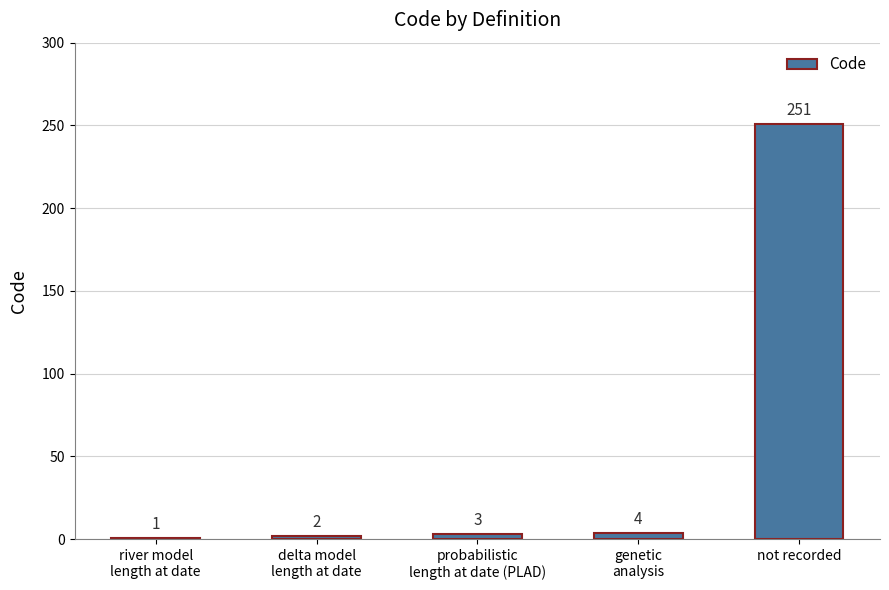

What is the average value?

52